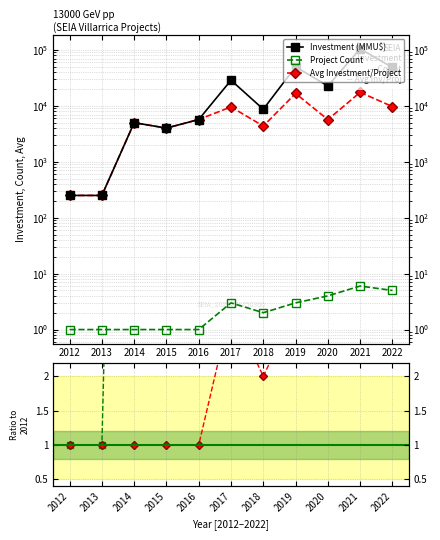

Which series has the largest total across all categories?

Investment (MMU$)